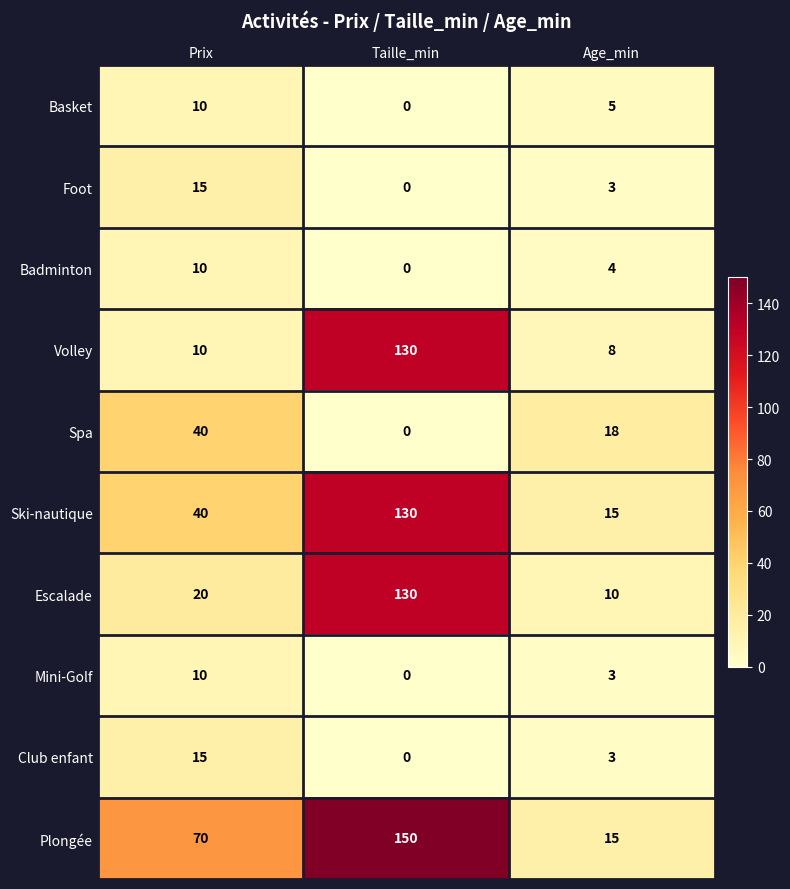

What is the difference between the maximum and minimum values in the Club enfant series?

15